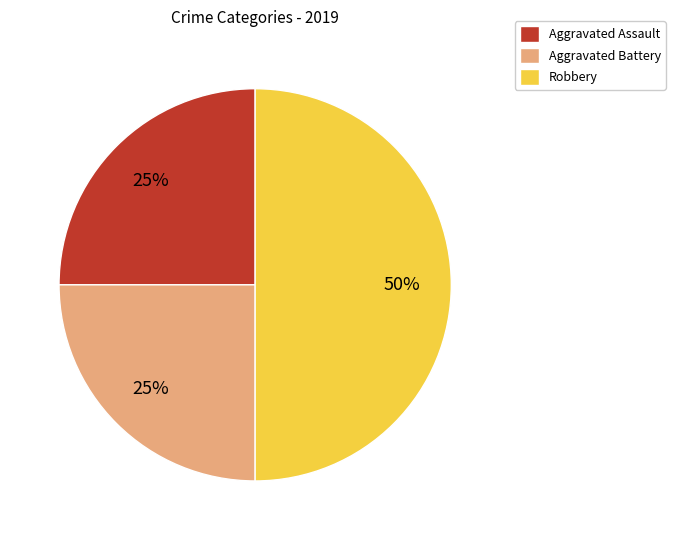

To the nearest percent, what is the difference between the Robbery and Aggravated Assault slice percentages?

25%